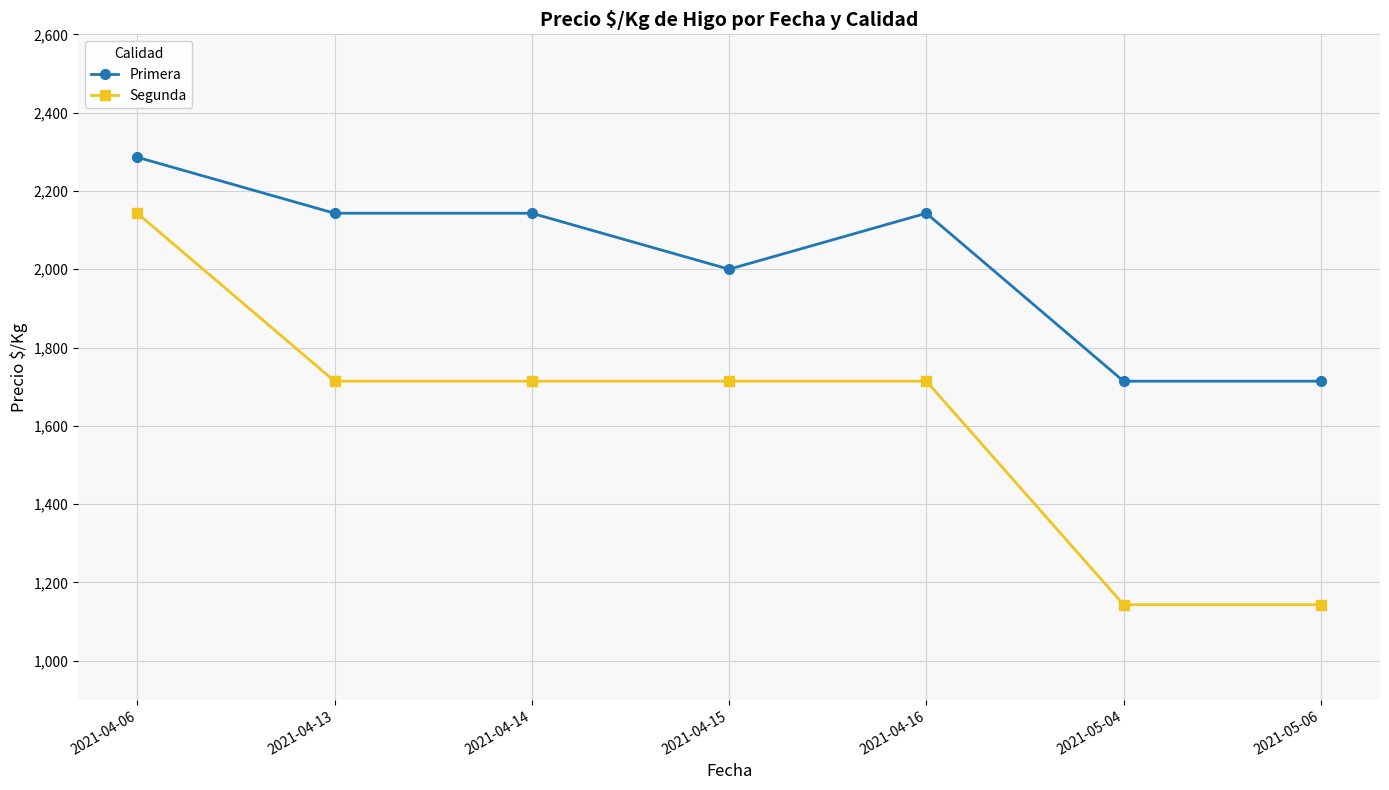

Which series has the largest range (max minus min)?

Segunda